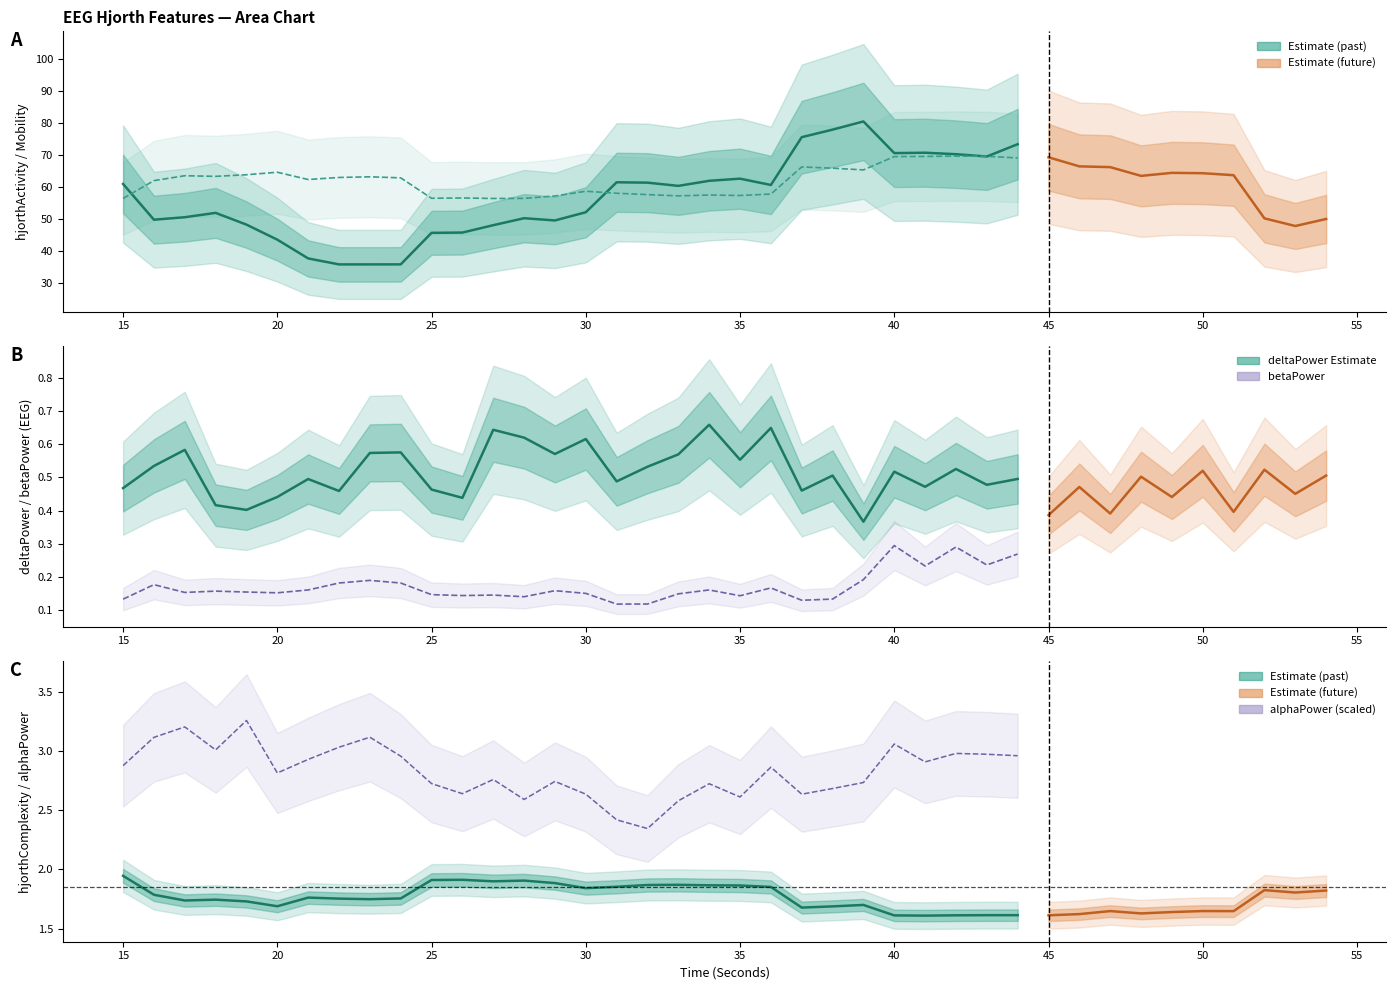

What is the difference between the maximum and minimum values in the alphaPower_EEG (scaled) series?

0.9